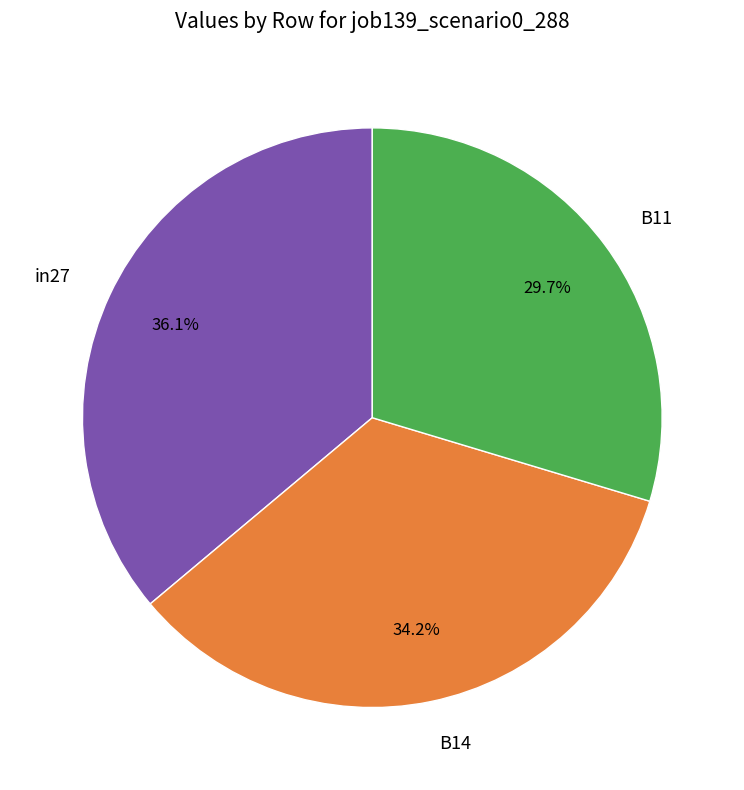

How many slices are in this pie chart?

3